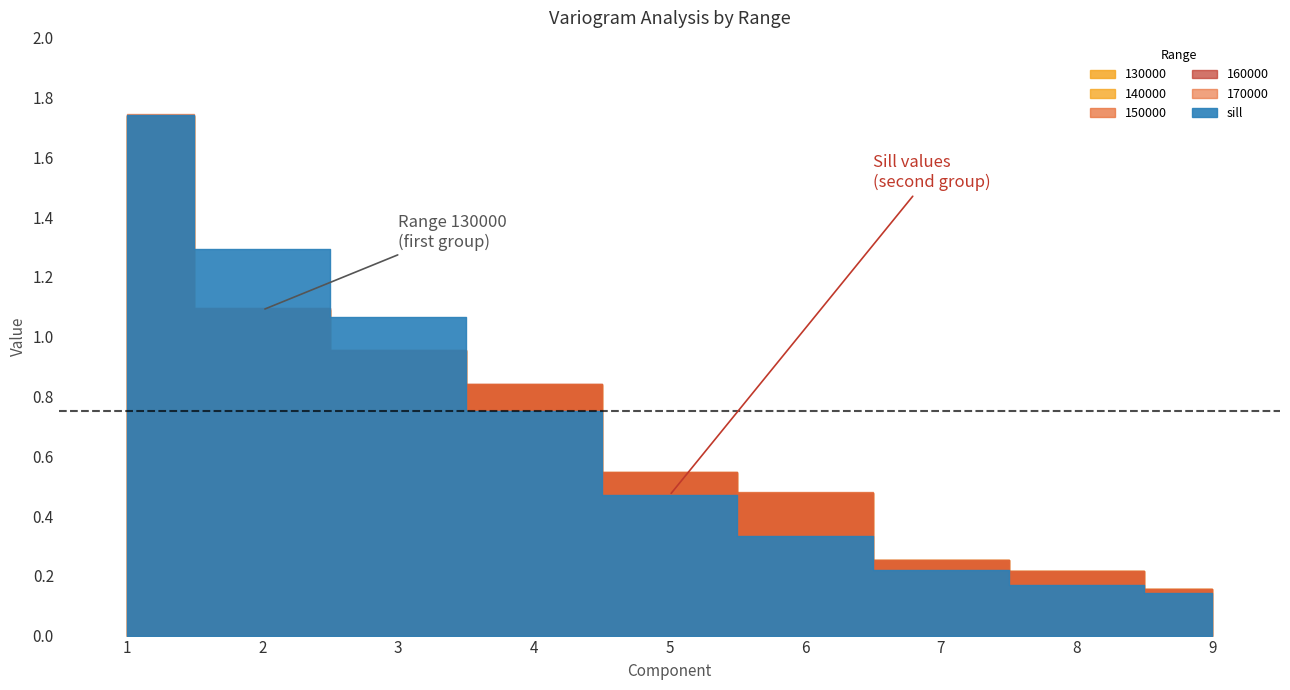

The sill series shows 0.2 at 8. True or false?

True